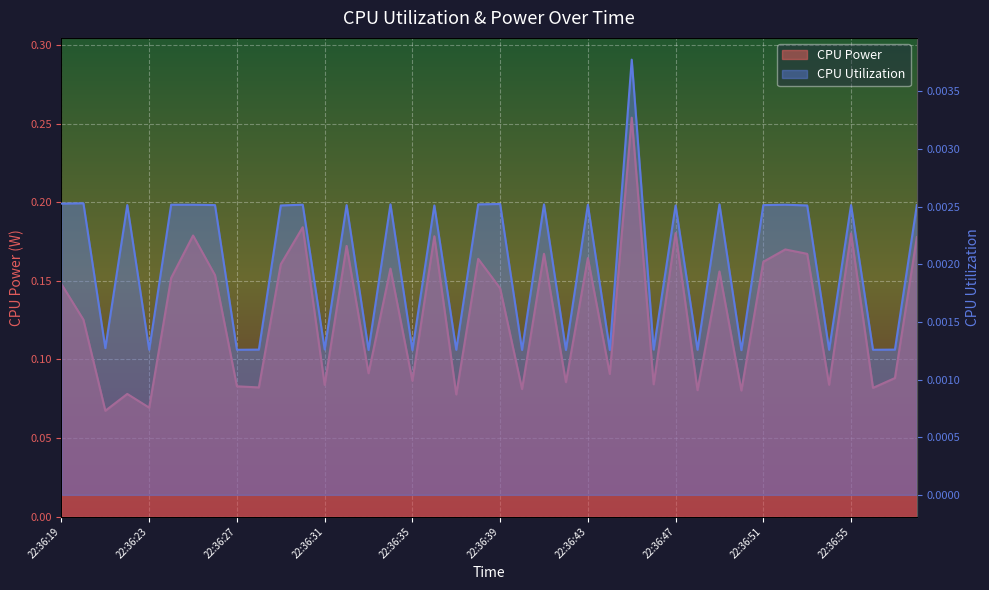

What is the value of the CPU Power point at the 9th from the left?

0.1